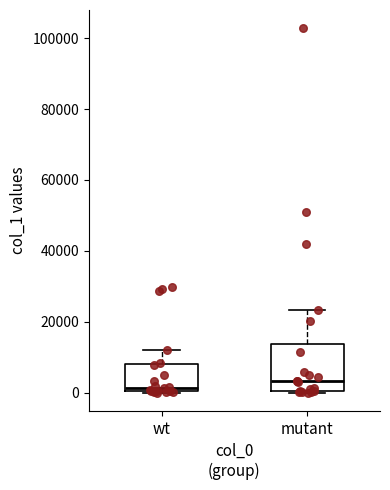

Reading left to right, transcribe this box plot: for each box, give where its median line is, the range the box spans, and where its two whiskers end, as read against the y-axis. The values are not printed on the chart, so give them approximately, as read against the axis.

wt: median 2000, box 0 to 8000, whiskers 0 to 12000
mutant: median 4000, box 0 to 14000, whiskers 0 to 24000